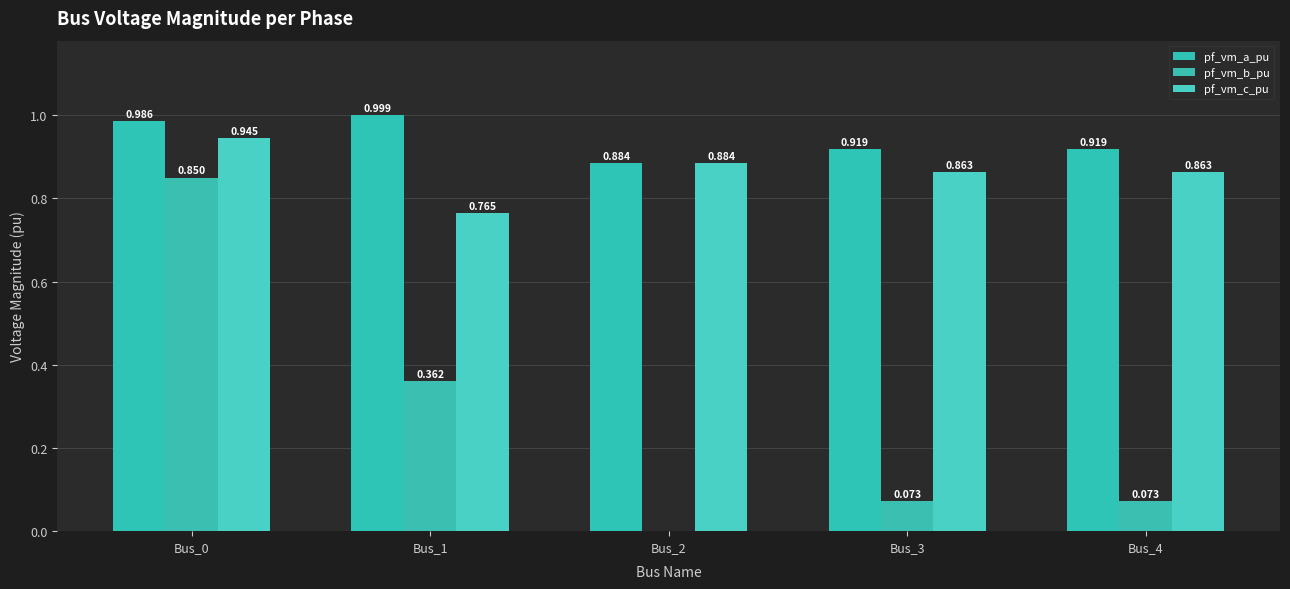

Which label corresponds to the smallest value in the chart?

Bus_2